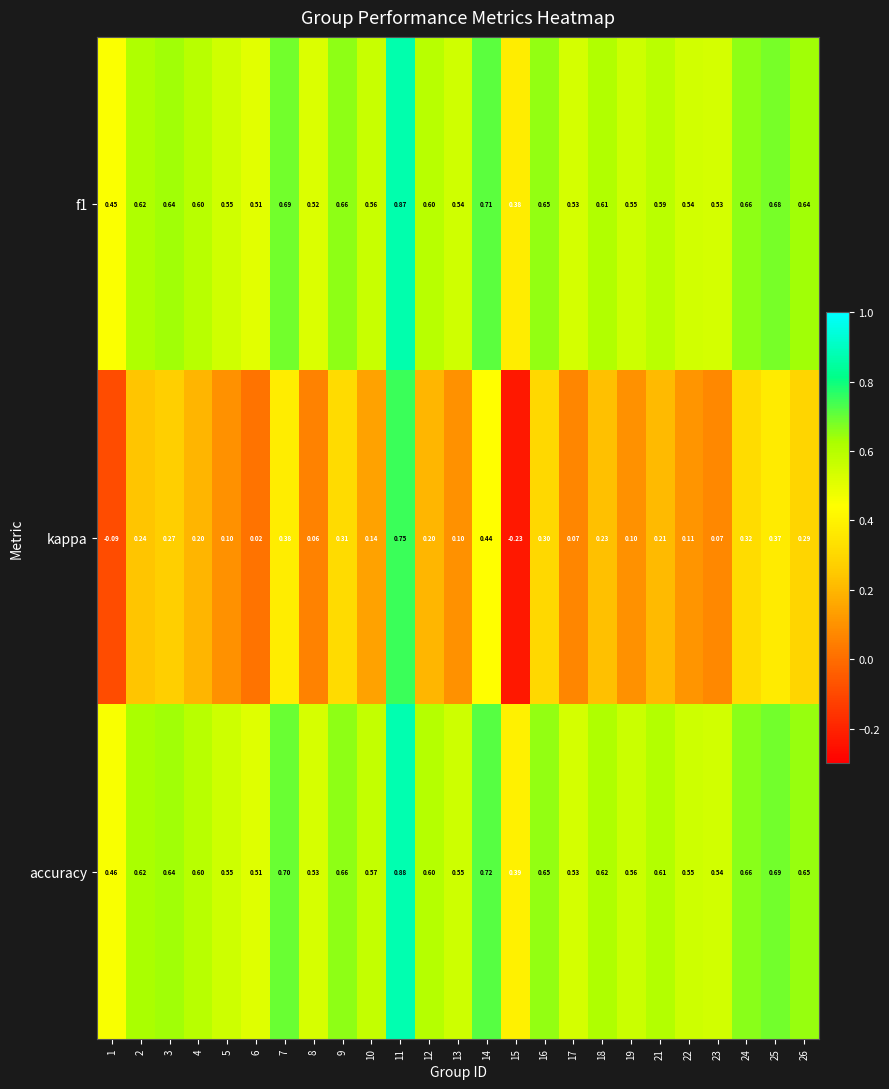

How many distinct data groups are displayed?

3